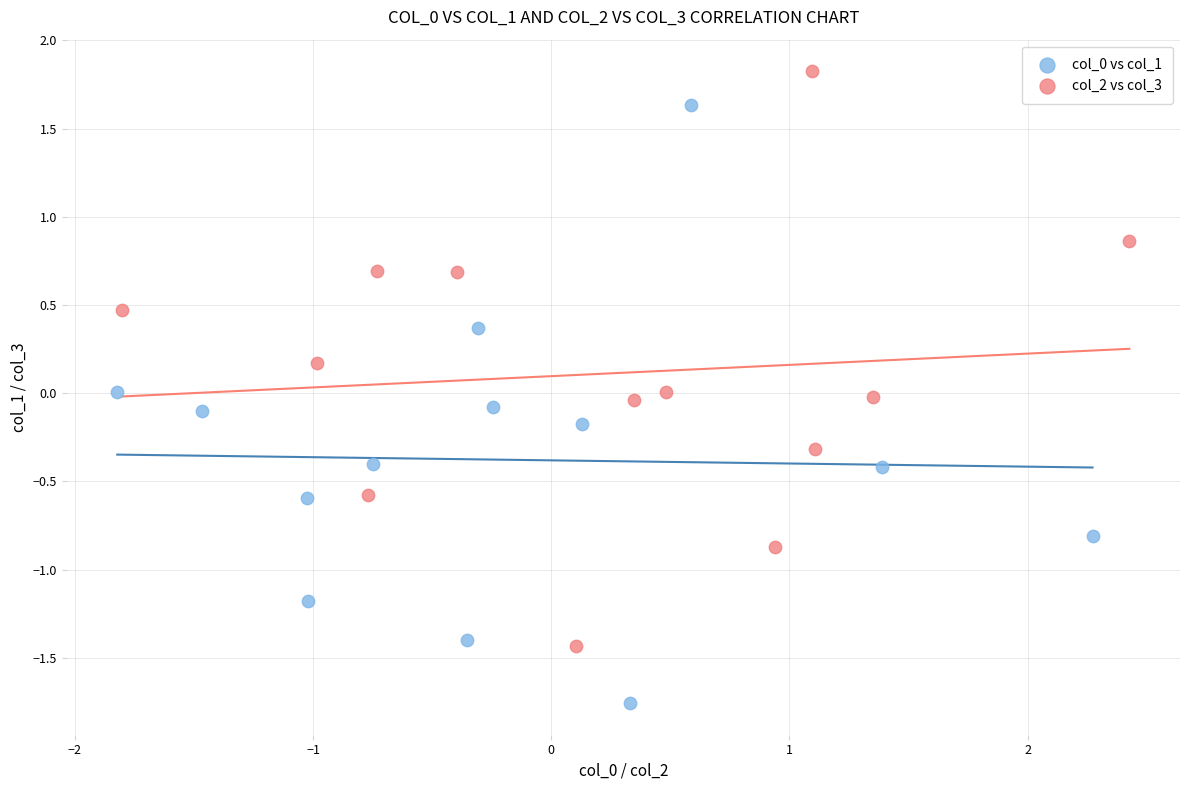

Which series reaches the maximum Y coordinate?

col_2 vs col_3